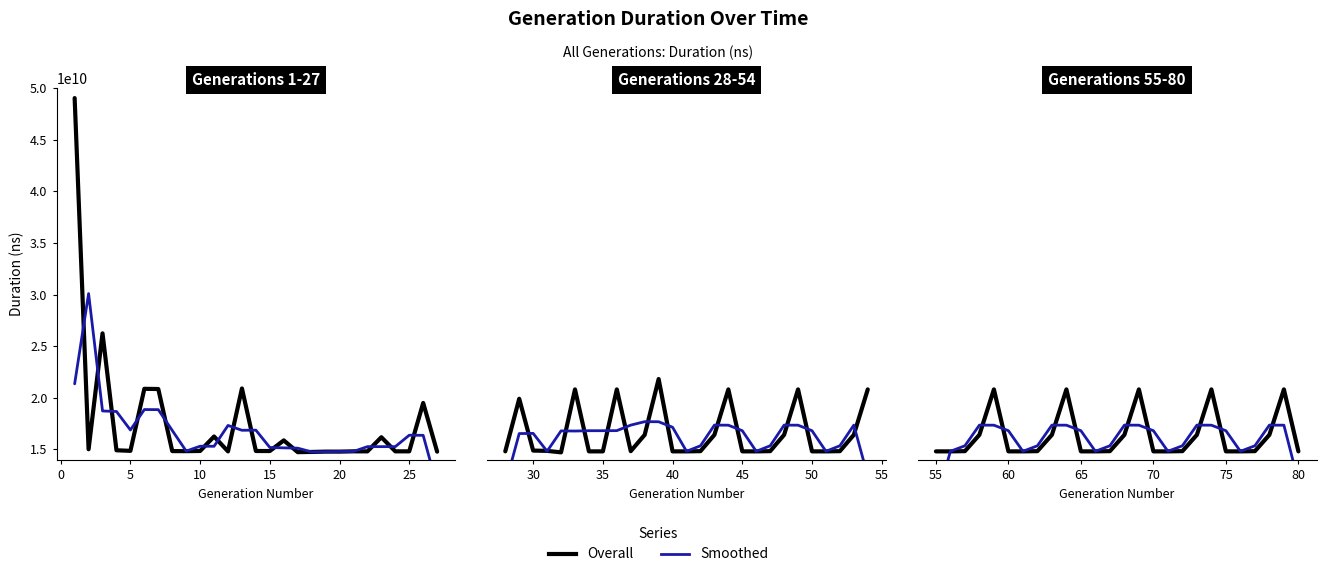

Count the number of data series in this chart.

2